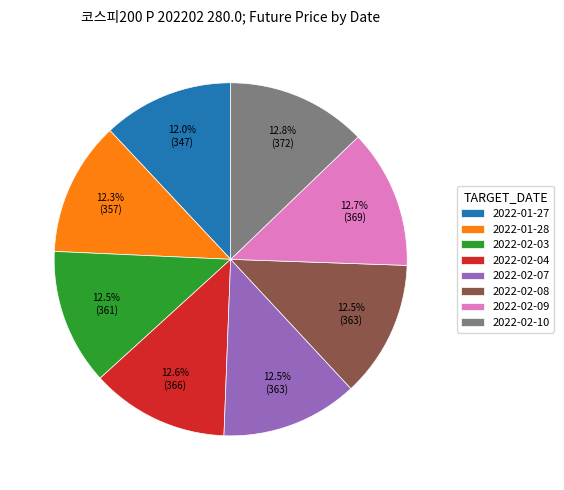

Approximately how many times larger is the value at 2022-02-10 compared to 2022-02-08?

1.0